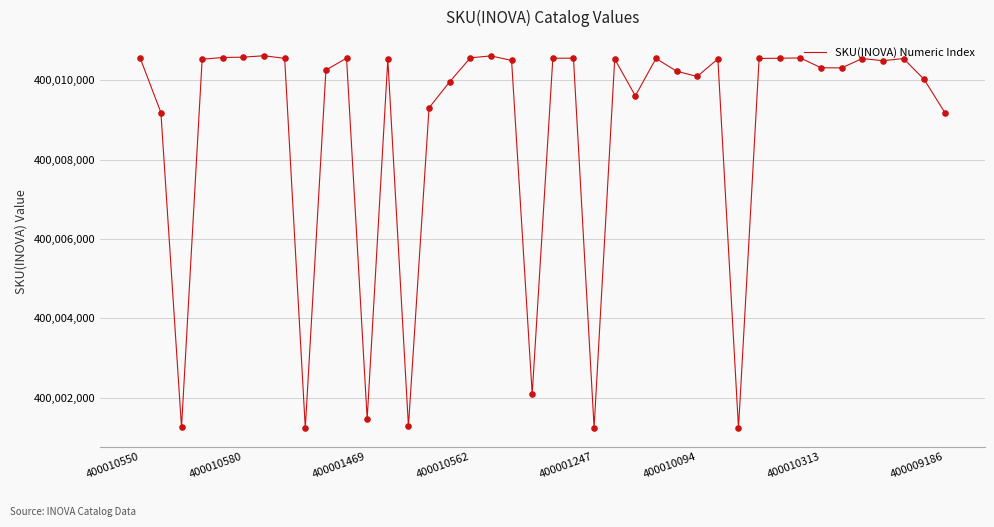

What is the greatest value displayed?

400010616